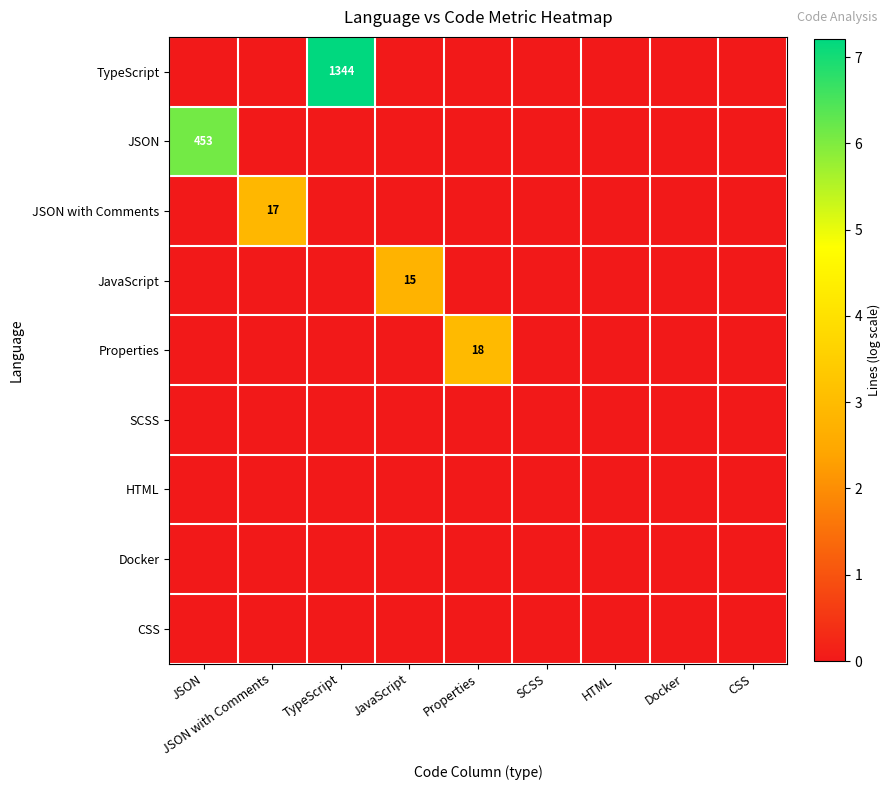

True or false: TypeScript has a value of 1344 at TypeScript.

True